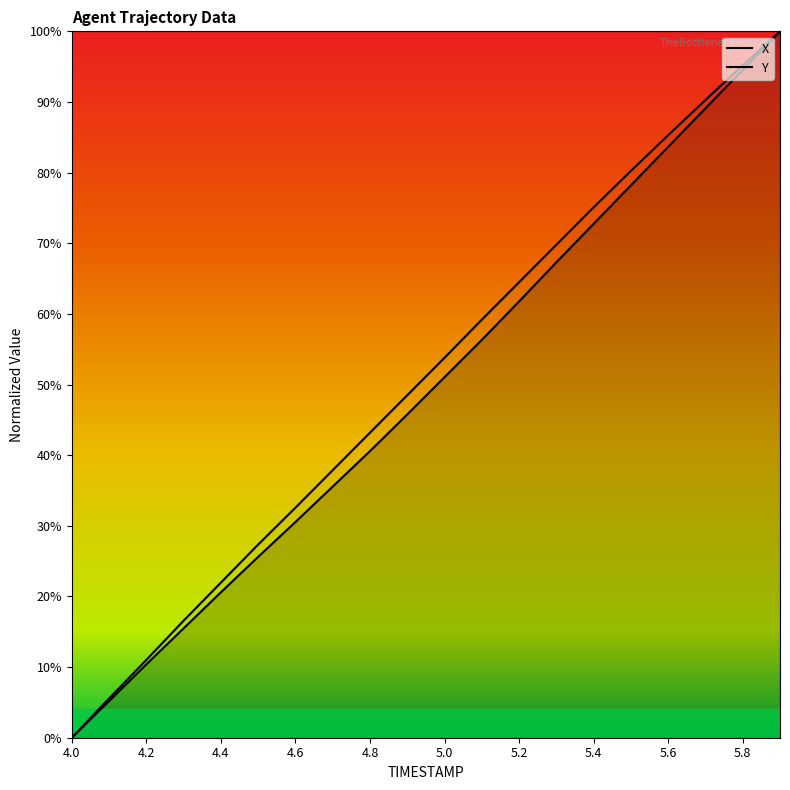

What is the sum of all Y values?

9.8